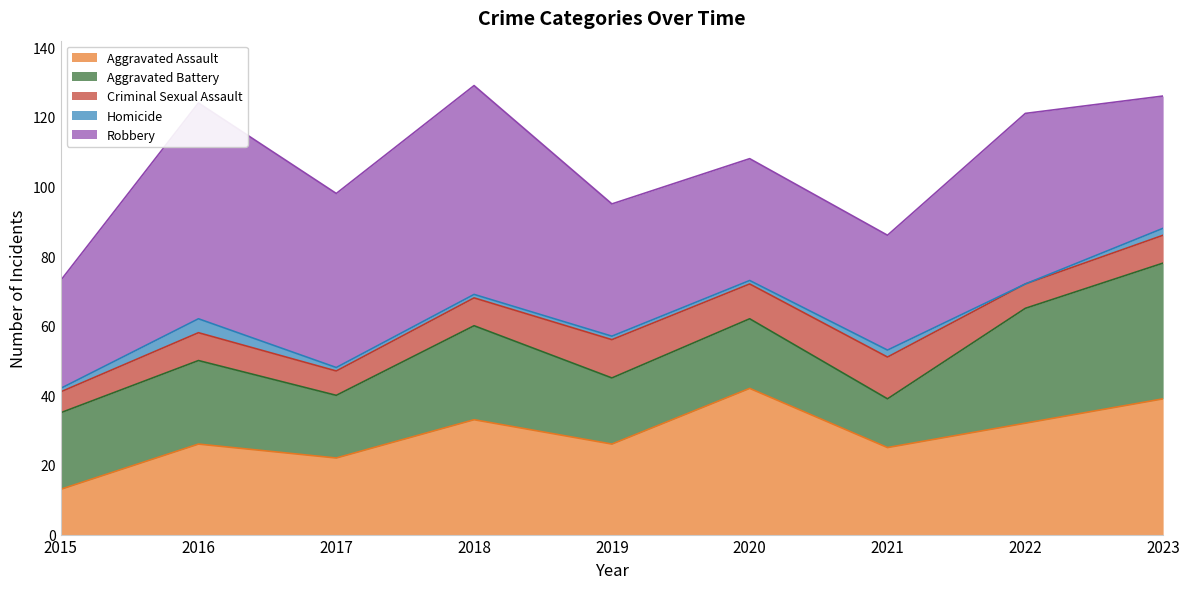

True or false: Criminal Sexual Assault and Aggravated Battery intersect in this chart.

False